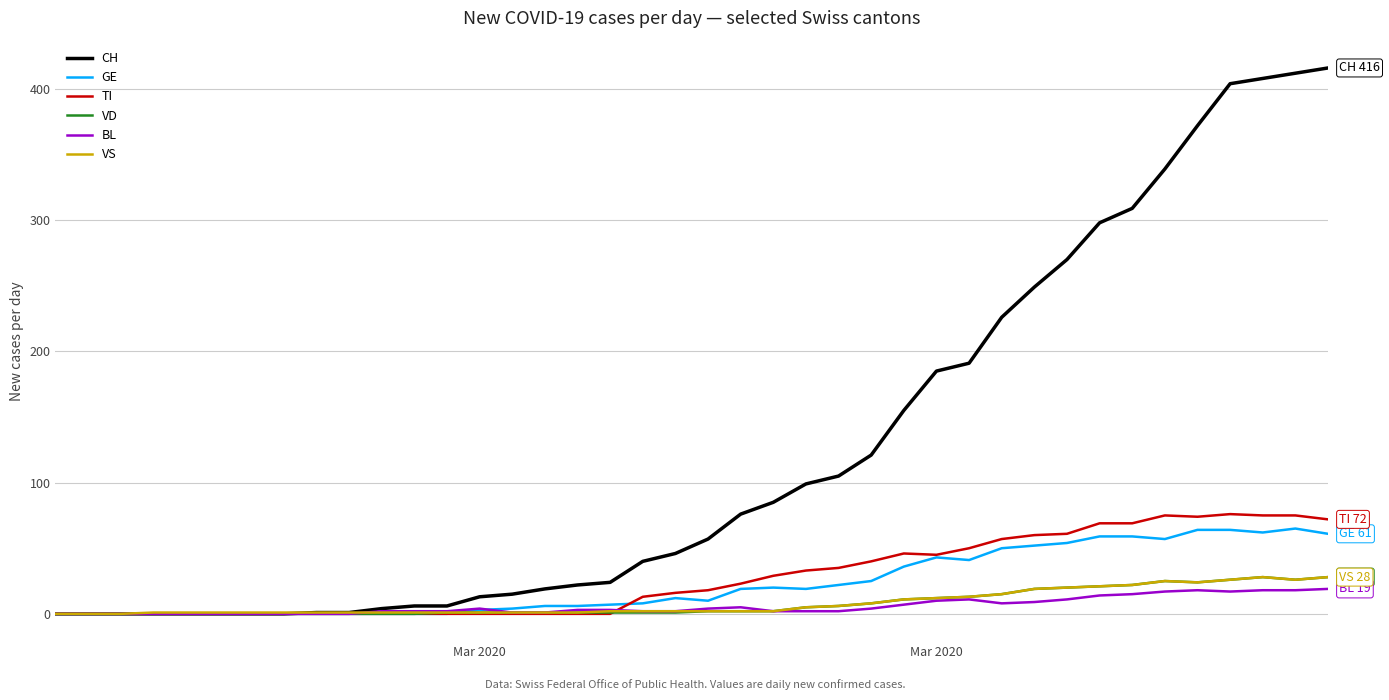

At how many categories does at least one series exceed 393?

4